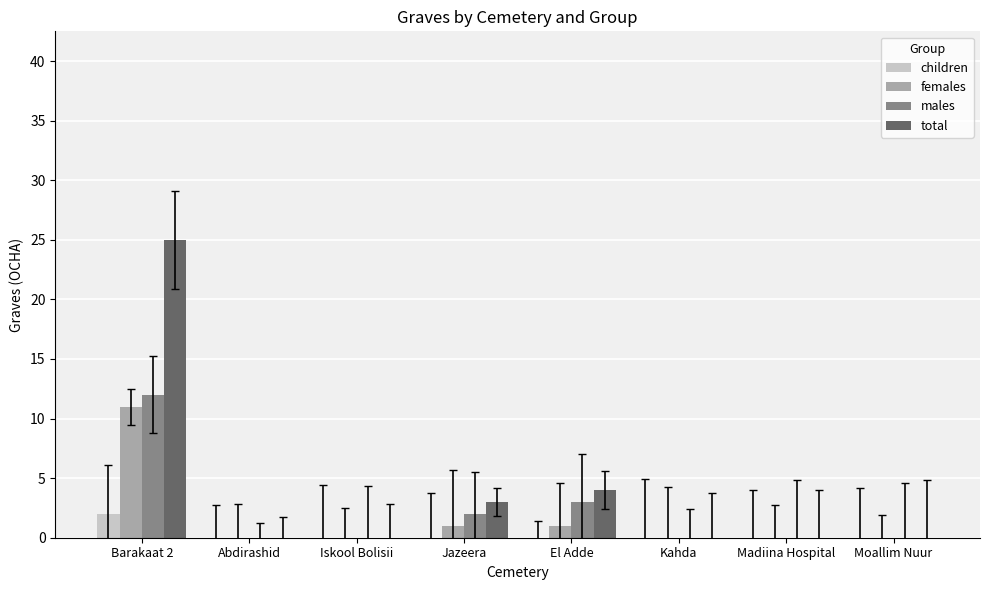

Is it true that total equals -14 at Iskool Bolisii?

False